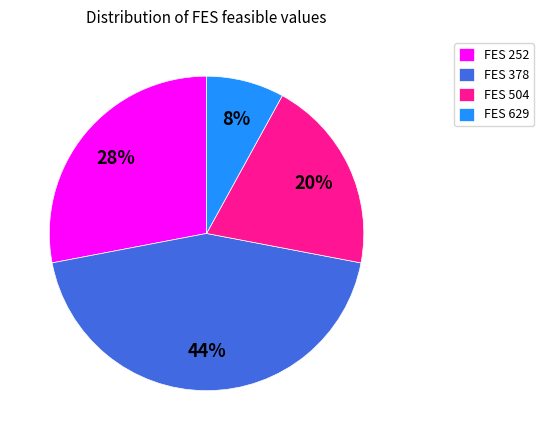

How many slices are in this pie chart?

4